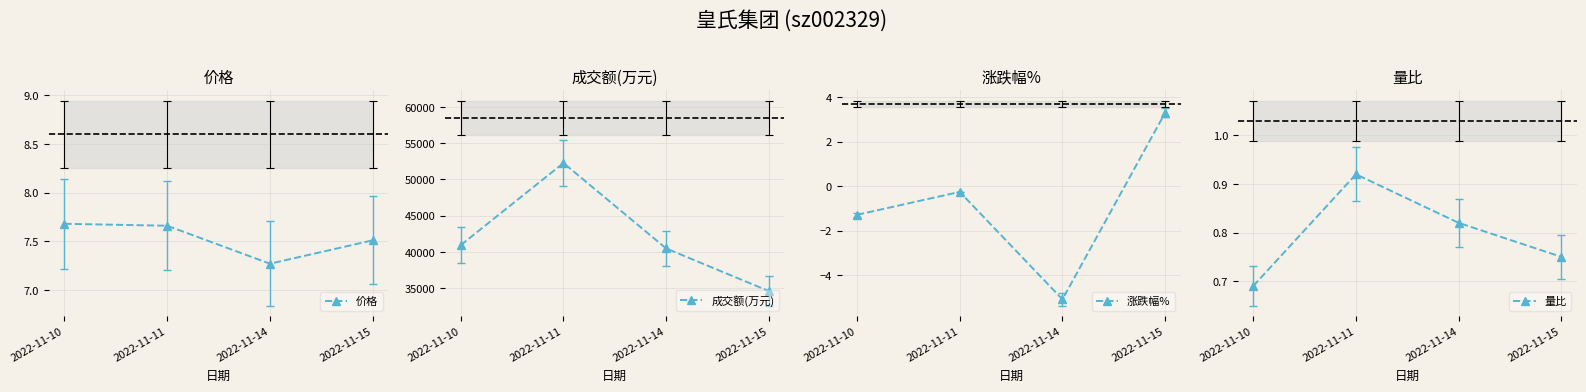

Does the chart display data point markers on the line(s)?

Yes